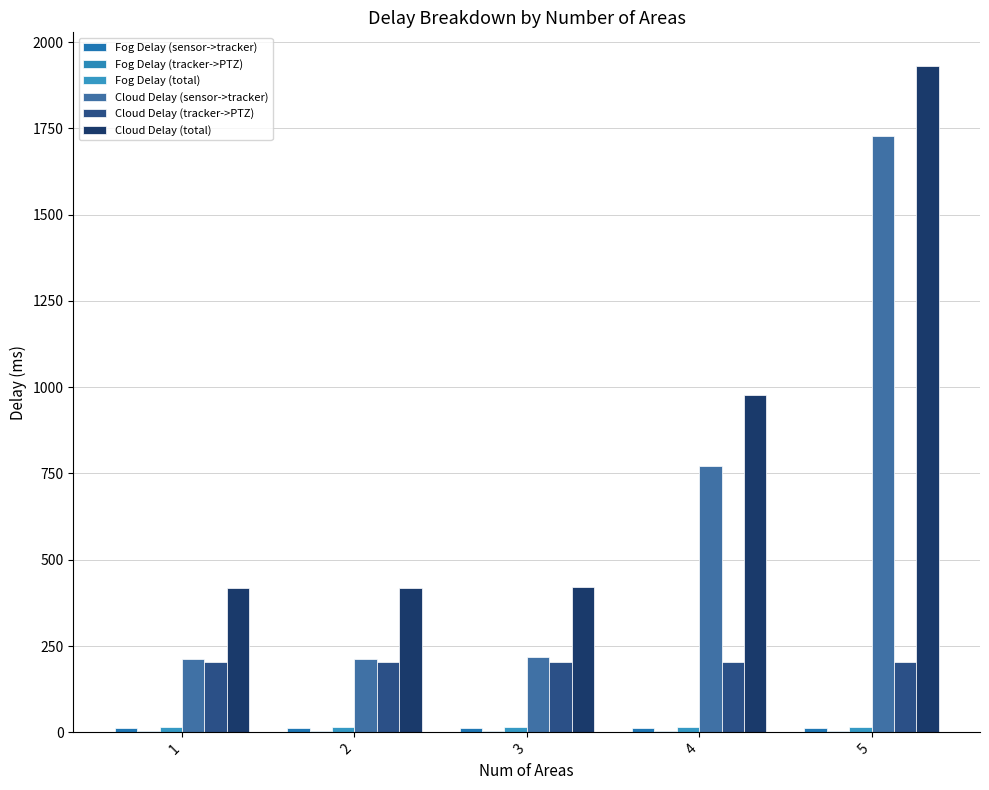

Reading left to right, extract all data points from this chart.

Fog Delay (sensor->tracker): 1=11.2	2=11.7	3=11.5	4=11.5	5=11.5
Fog Delay (tracker->PTZ): 1=3.1	2=3.1	3=3.1	4=3.1	5=3.1
Fog Delay (total): 1=14.3	2=14.8	3=14.7	4=14.7	5=14.6
Cloud Delay (sensor->tracker): 1=211.7	2=213.7	3=217.2	4=772.1	5=1726.3
Cloud Delay (tracker->PTZ): 1=205.2	2=205.2	3=205.2	4=205.2	5=205.2
Cloud Delay (total): 1=416.8	2=418.9	3=422.4	4=977.3	5=1931.5